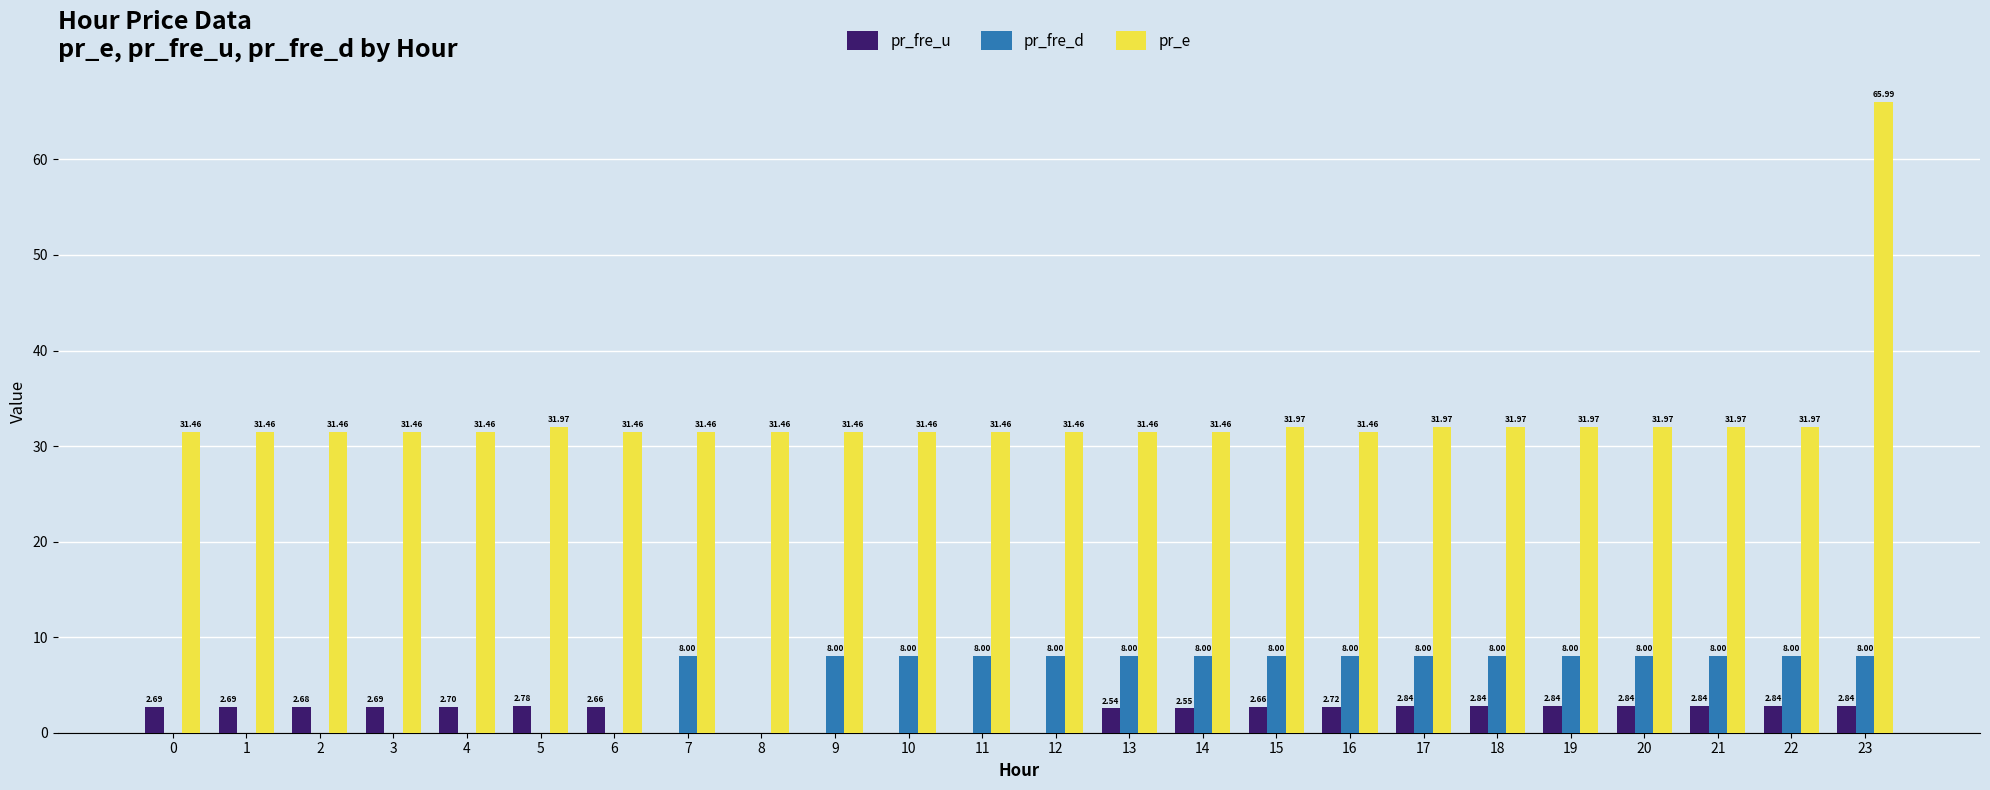

What is the total value across all series at 9?

39.5